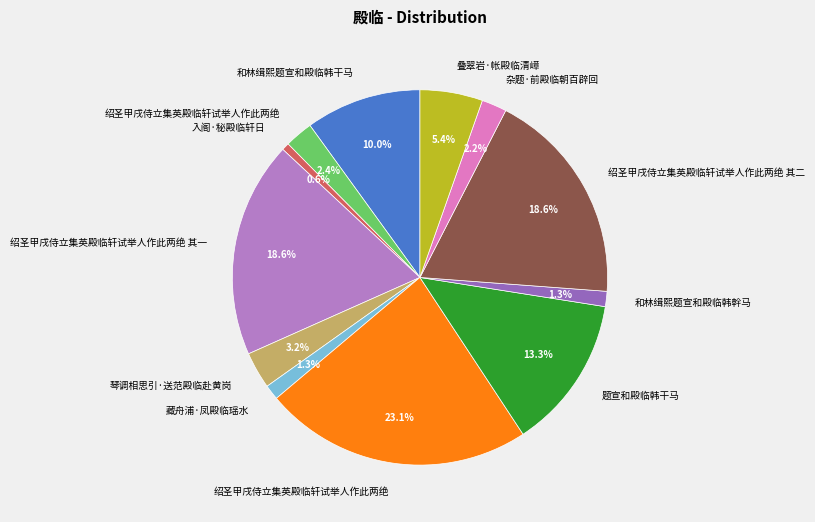

How many segments does this pie chart have?

12